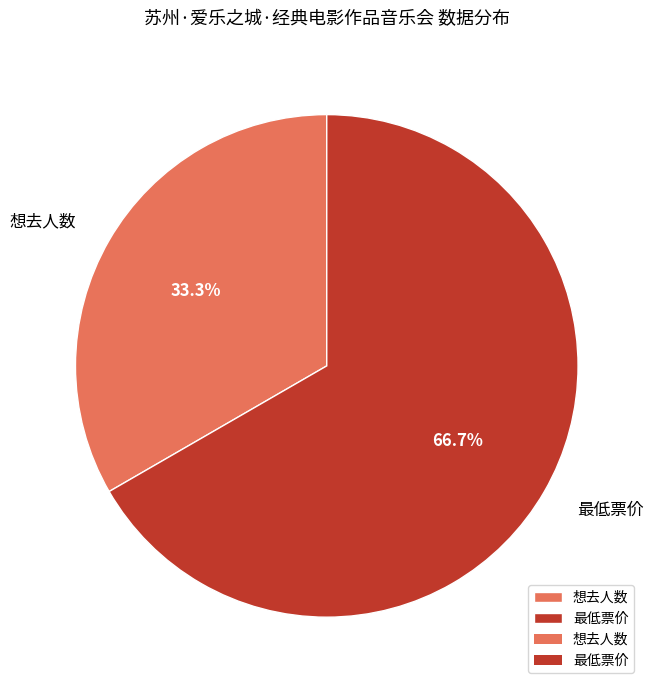

Which has a higher value, 最低票价 or 想去人数?

最低票价